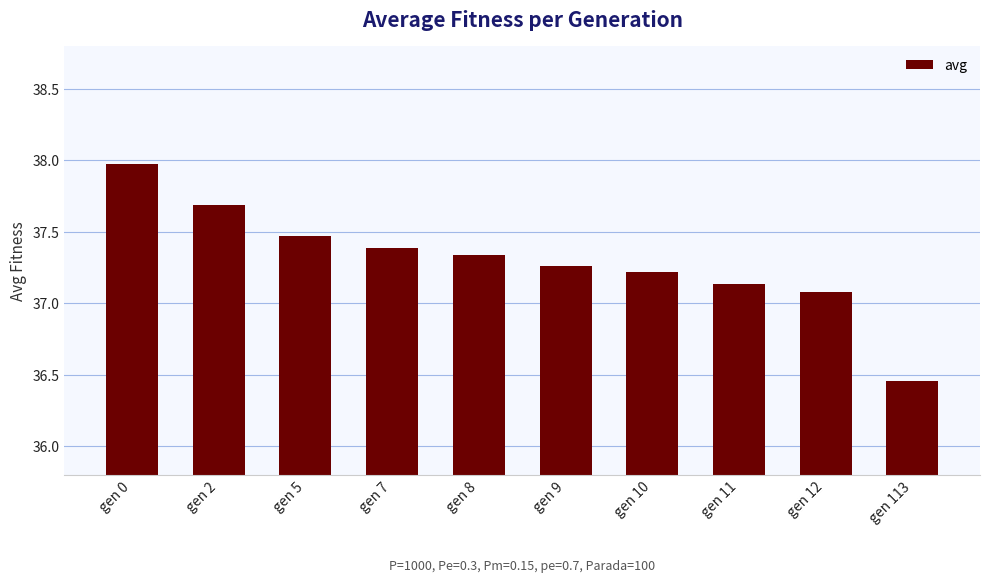

Read the value at gen 5.

37.5